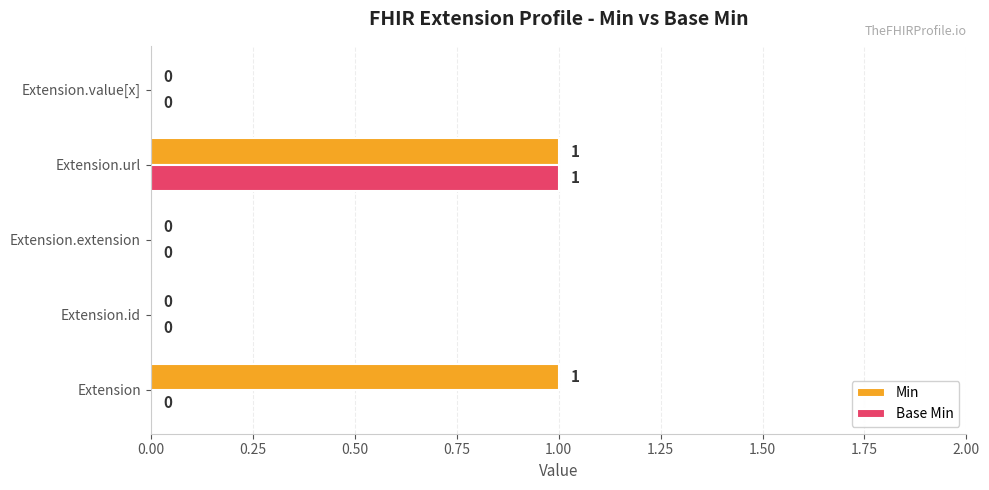

The Base Min series shows -1 at Extension.value[x]. True or false?

False